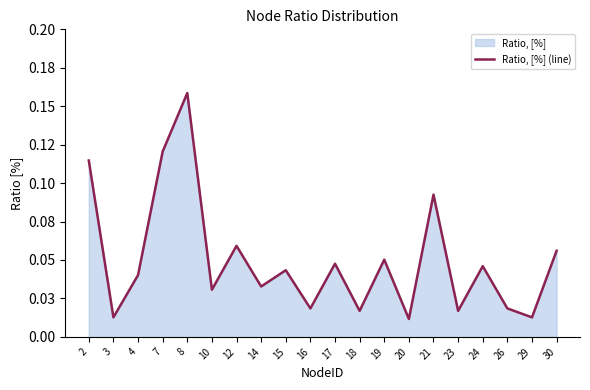

What is the sum of the values at 24 and 29?

0.1